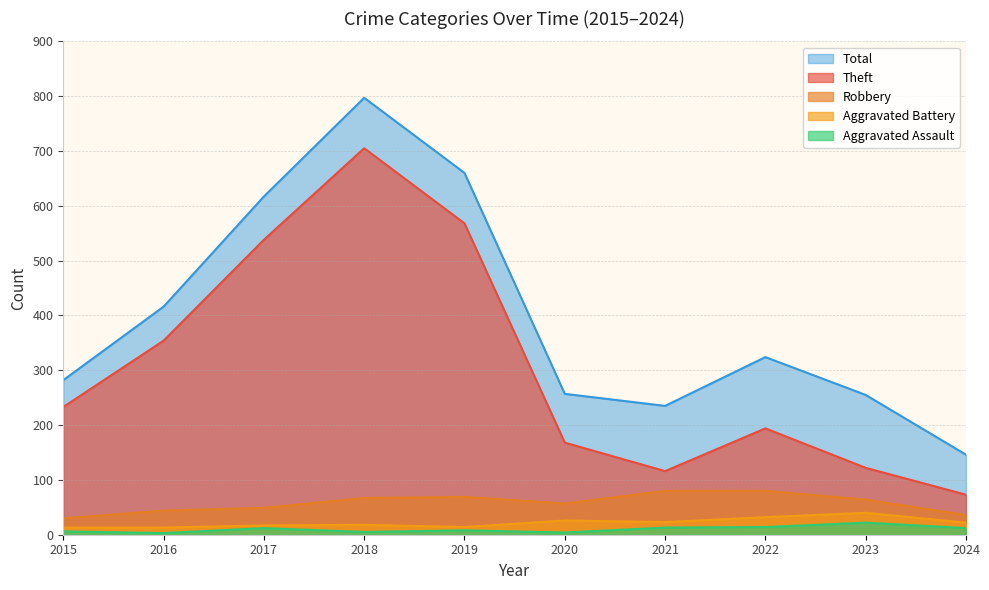

The value of Total at 2020 is 1093. True or false?

False